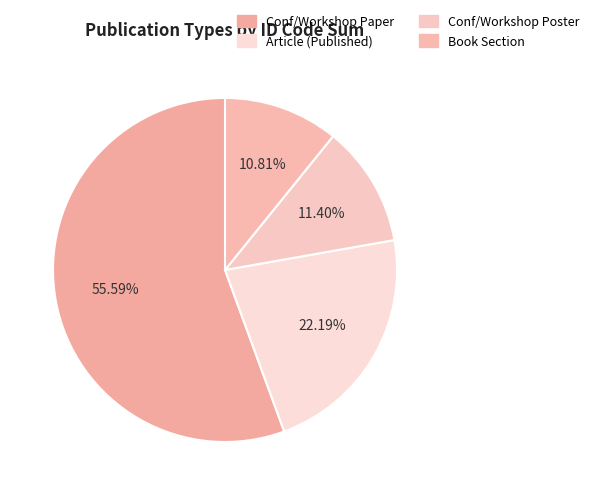

Count the number of slices in the pie.

4